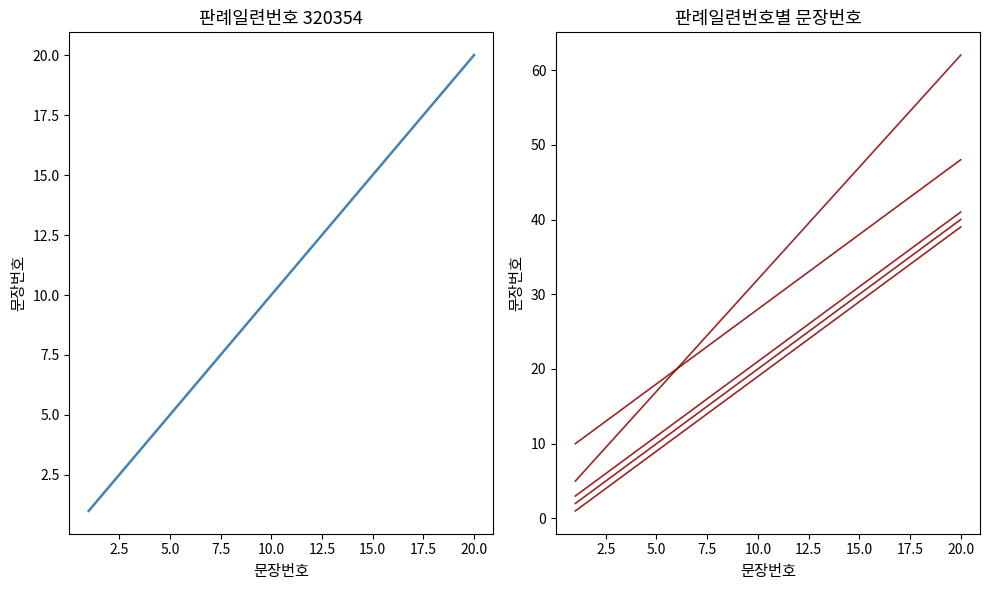

The value of 320354 at 16 is 26. True or false?

False